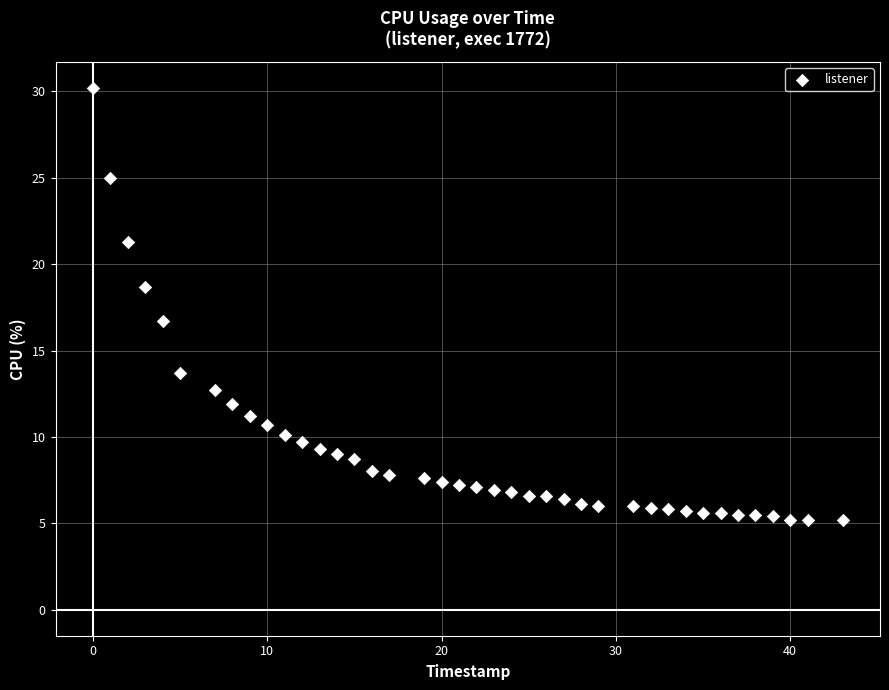

What is the range of X values (max minus min)?

43.0